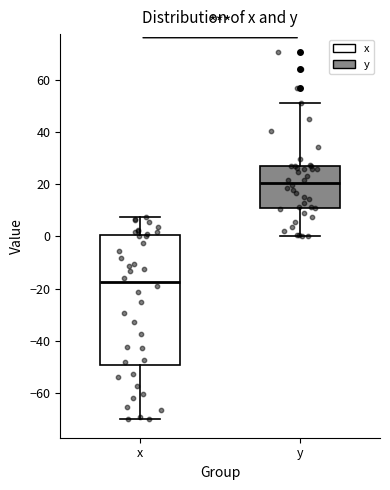

Reading left to right, read every box against the y-axis: the position of its median line, the range the box covers, and the ends of its whiskers. The values are not printed on the chart, so give them approximately, as read against the axis.

x: median -18, box -50 to 0, whiskers -70 to 8
y: median 20, box 10 to 28, whiskers 0 to 52